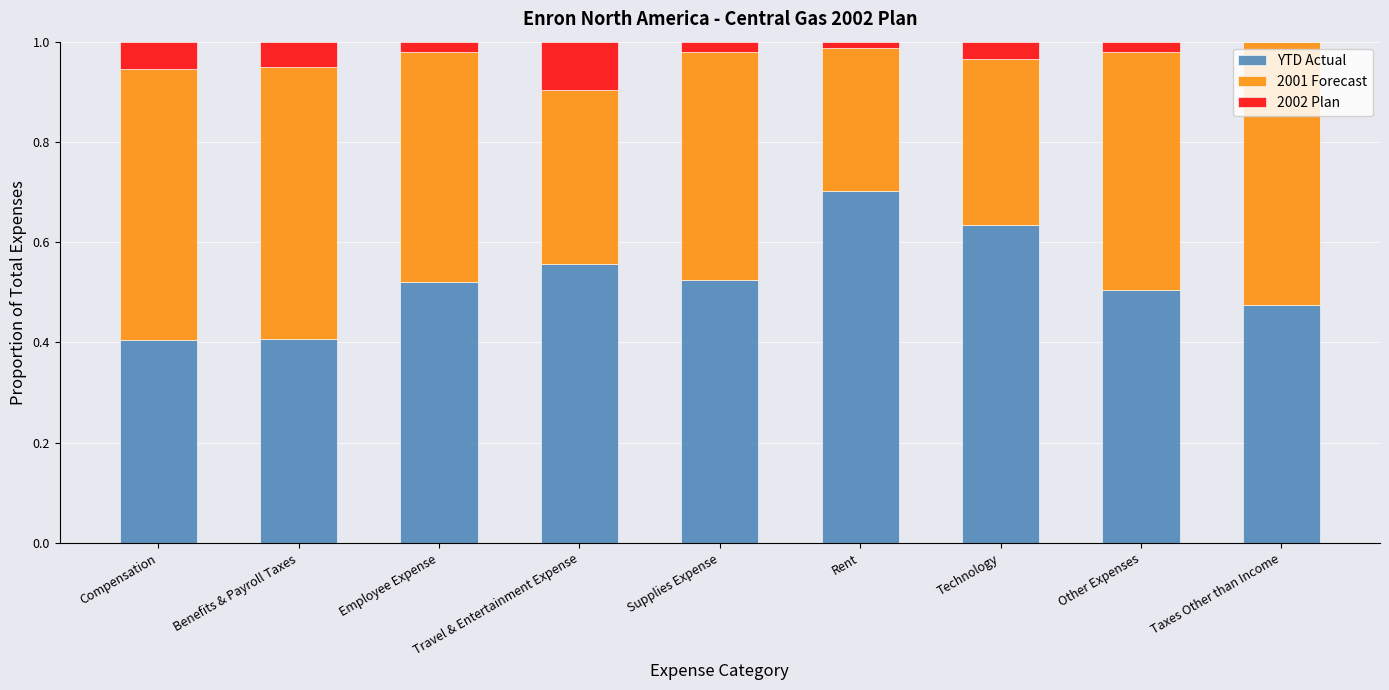

Does the chart contain stacked bars?

Yes